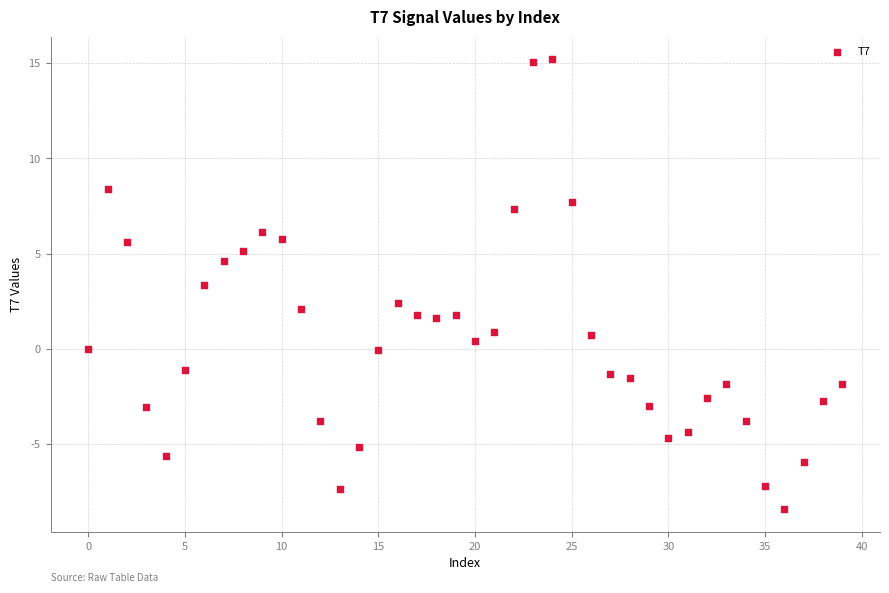

What Y value in the scatter plot is closest to 3?

3.3